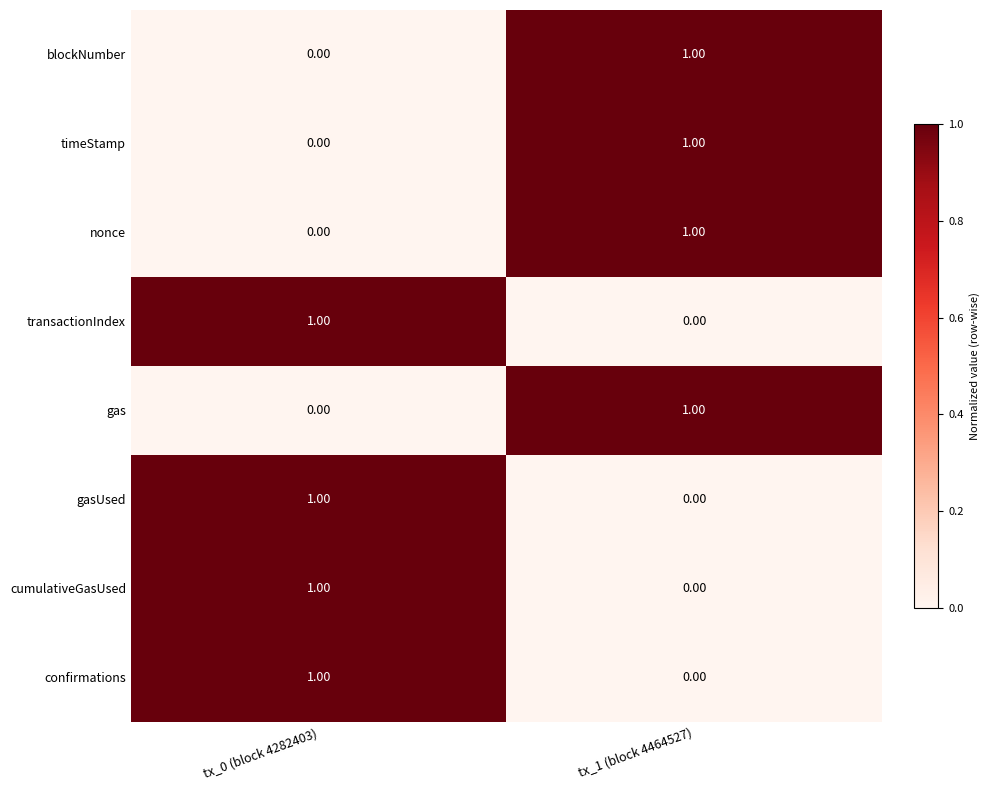

What is the total value across all series at tx_1 (block 4464527)?

4